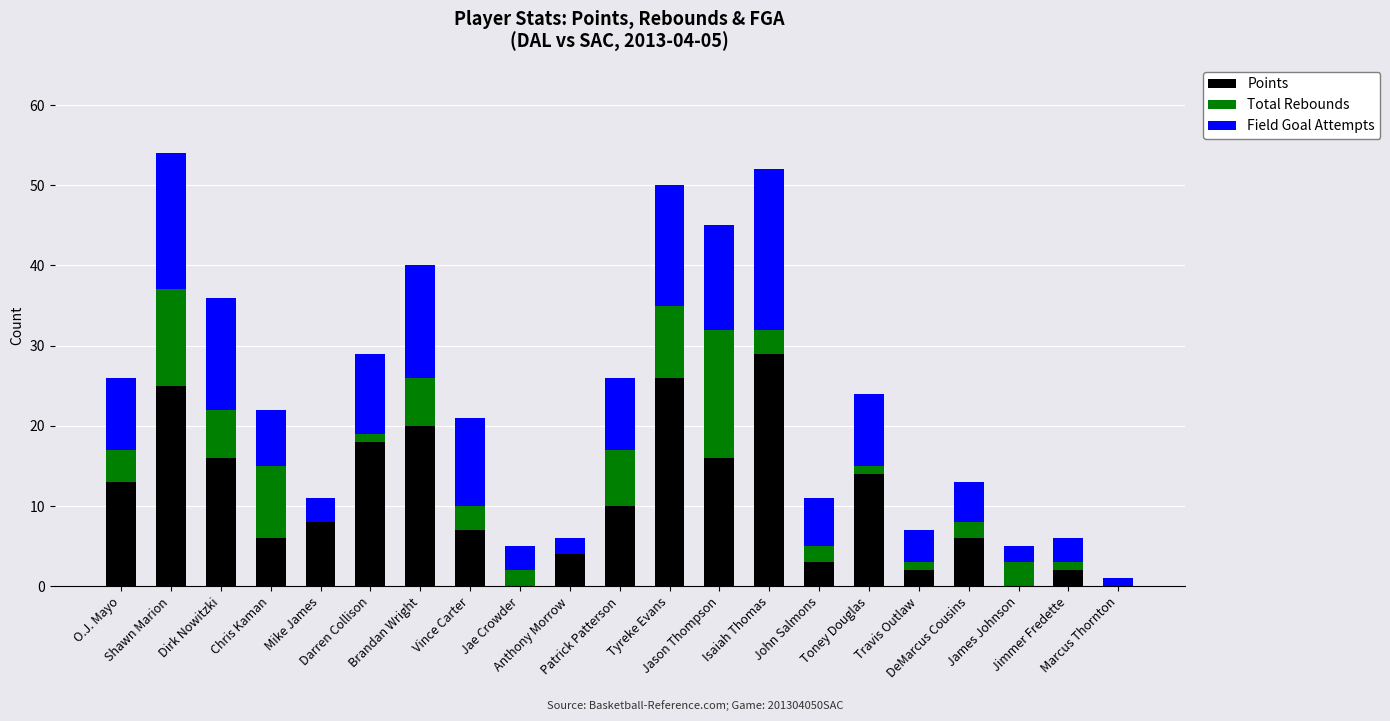

What is the sum of all Points values?

225